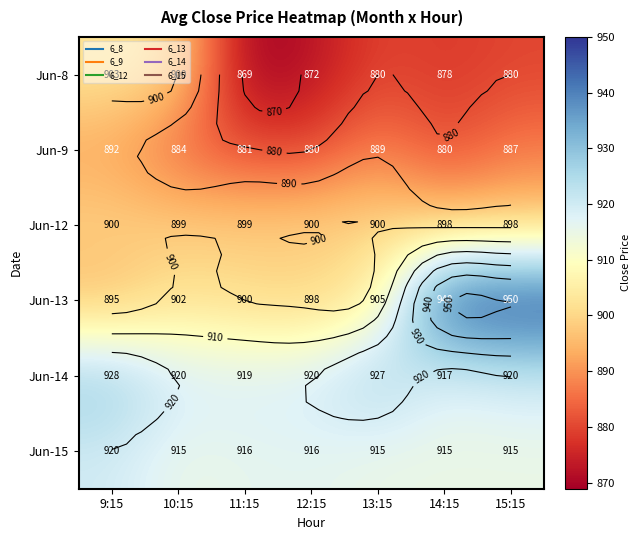

At how many categories does at least one series exceed 900?

7